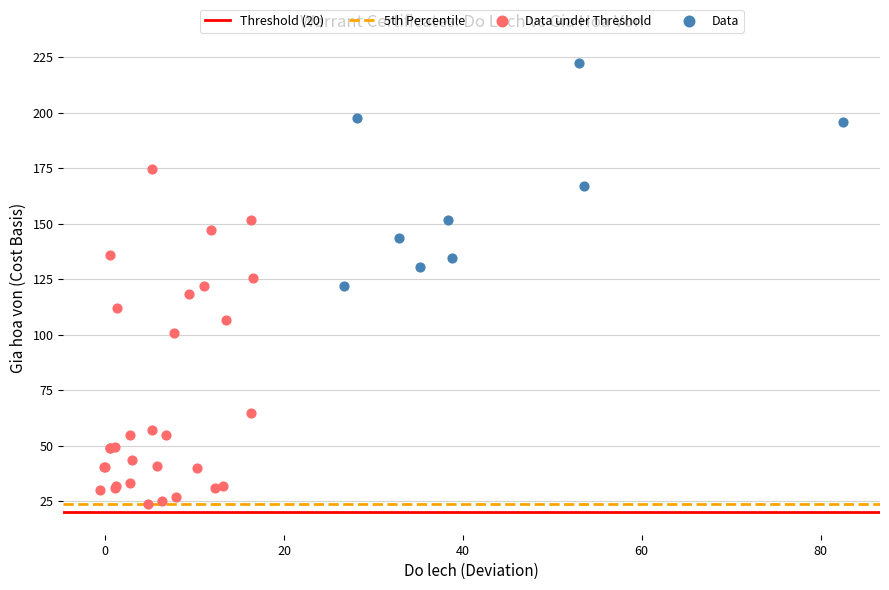

Which series reaches the maximum Y coordinate?

Data